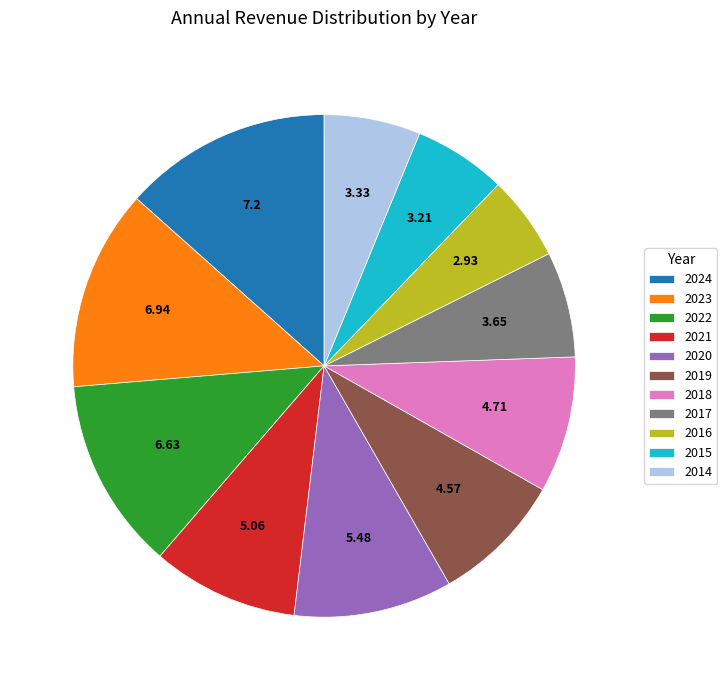

Count the number of slices in the pie.

11